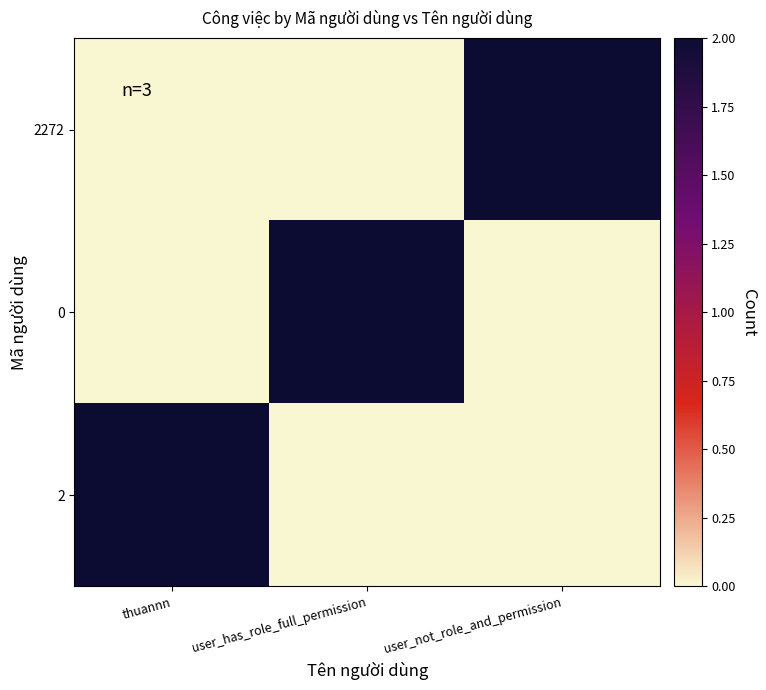

What is the difference between the highest and lowest values at thuannn?

2